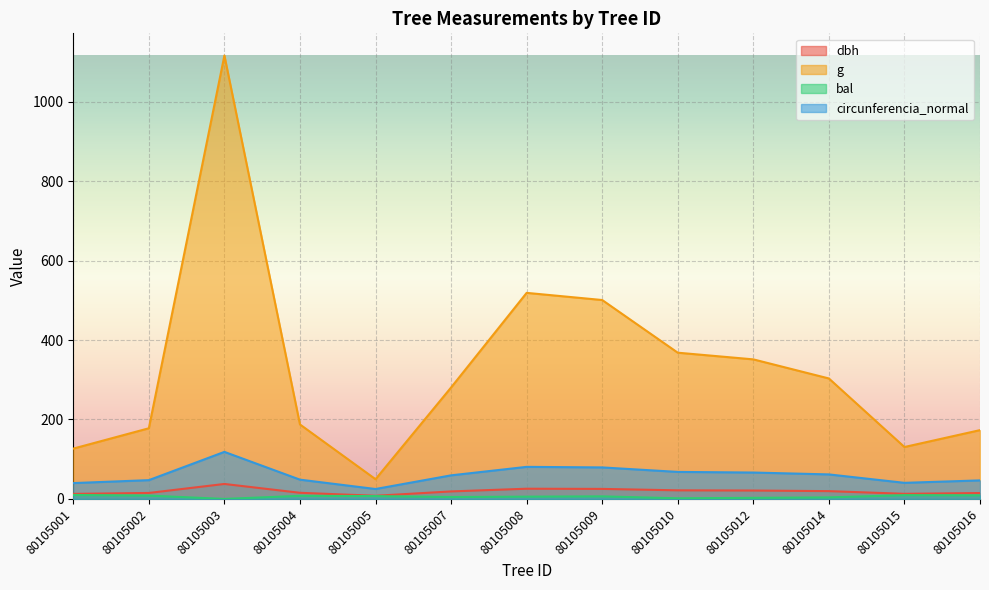

What is the sum of all dbh values?

248.9